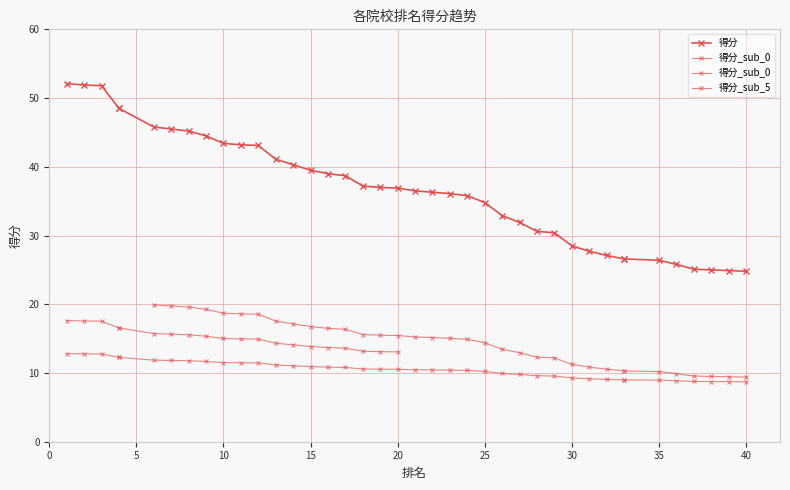

Which category has the lowest value across all series?

40